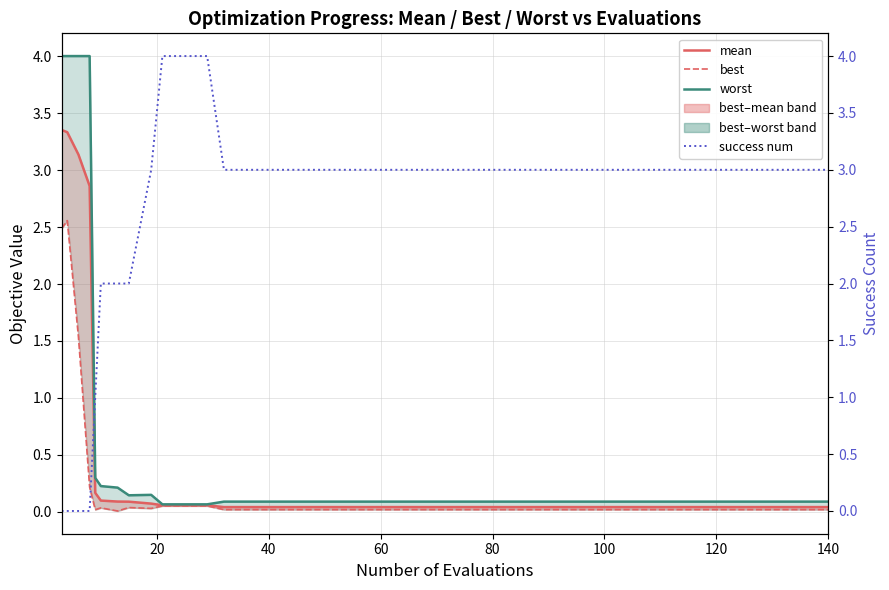

Reading left to right, what are all the values shown in this chart?

mean: 3.4	3.3	3.1	2.9	0.2	0.1	0.1	0.1	0.1	0.1	0.1	0.1	0.0	0.0	0.0	0.0	0.0	0.0	0.0	0.0	0.0	0.0	0.0	0.0	0.0	0.0	0.0	0.0	0.0	0.0	0.0	0.0	0.0	0.0	0.0	0.0	0.0	0.0	0.0	0.0
best: 2.5	2.6	1.5	0.2	0.0	0.0	0.0	0.0	0.0	0.1	0.1	0.1	0.0	0.0	0.0	0.0	0.0	0.0	0.0	0.0	0.0	0.0	0.0	0.0	0.0	0.0	0.0	0.0	0.0	0.0	0.0	0.0	0.0	0.0	0.0	0.0	0.0	0.0	0.0	0.0
worst: 4.0	4.0	4.0	4.0	0.3	0.2	0.2	0.1	0.1	0.1	0.1	0.1	0.1	0.1	0.1	0.1	0.1	0.1	0.1	0.1	0.1	0.1	0.1	0.1	0.1	0.1	0.1	0.1	0.1	0.1	0.1	0.1	0.1	0.1	0.1	0.1	0.1	0.1	0.1	0.1
success num: 0.0	0.0	0.0	0.0	1.0	2.0	2.0	2.0	3.0	4.0	4.0	4.0	3.0	3.0	3.0	3.0	3.0	3.0	3.0	3.0	3.0	3.0	3.0	3.0	3.0	3.0	3.0	3.0	3.0	3.0	3.0	3.0	3.0	3.0	3.0	3.0	3.0	3.0	3.0	3.0